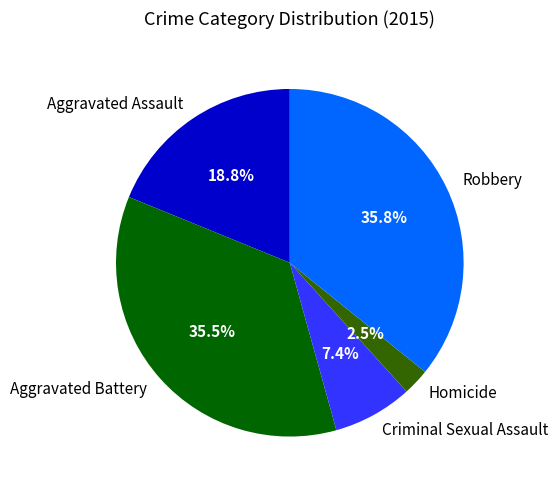

Is there any slice that represents more than half of the pie?

No